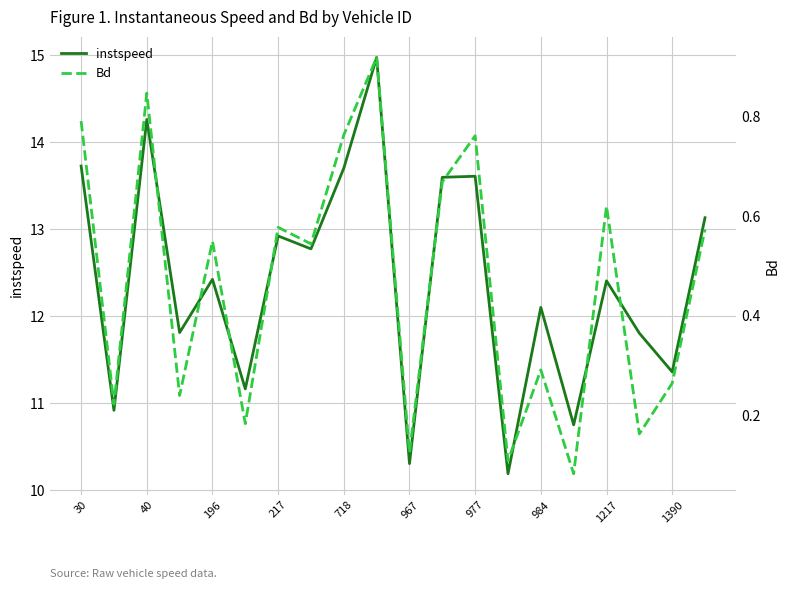

In instspeed, how many points are lower than both neighbors (excluding endpoints)?

8